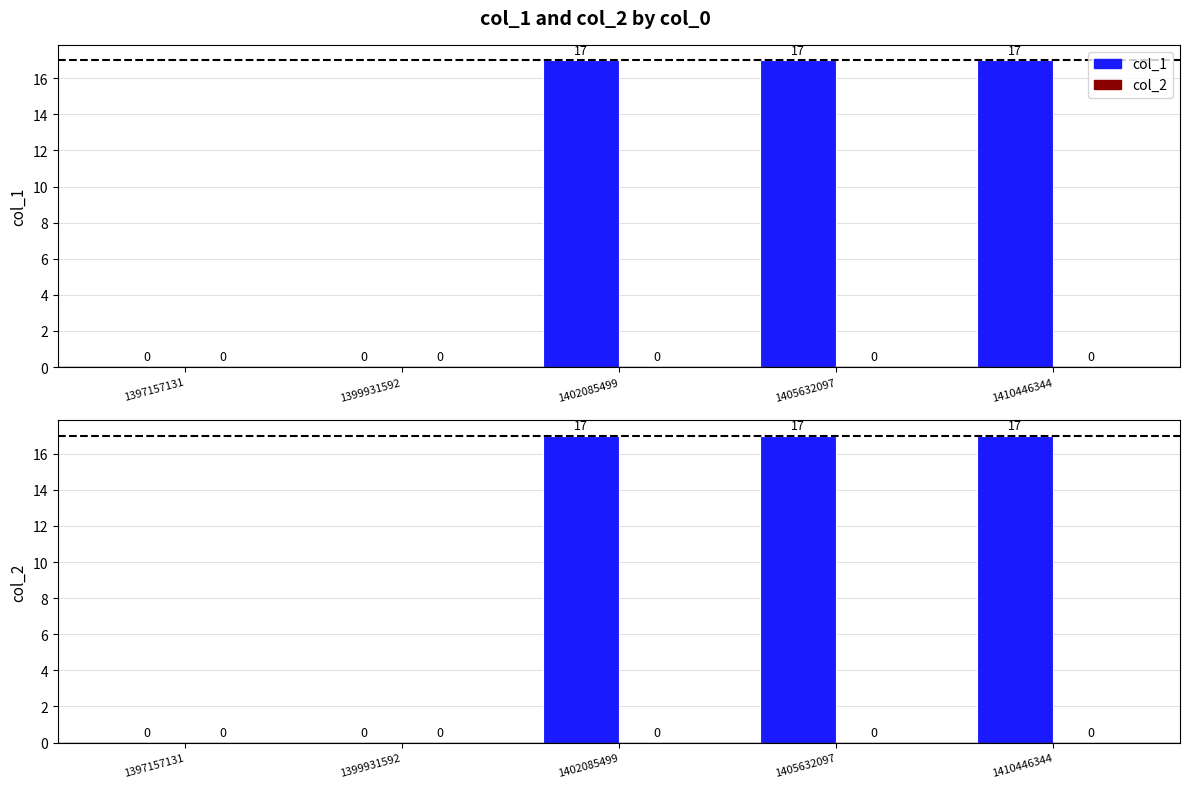

The col_1 series shows 17 at 1410446344. True or false?

True